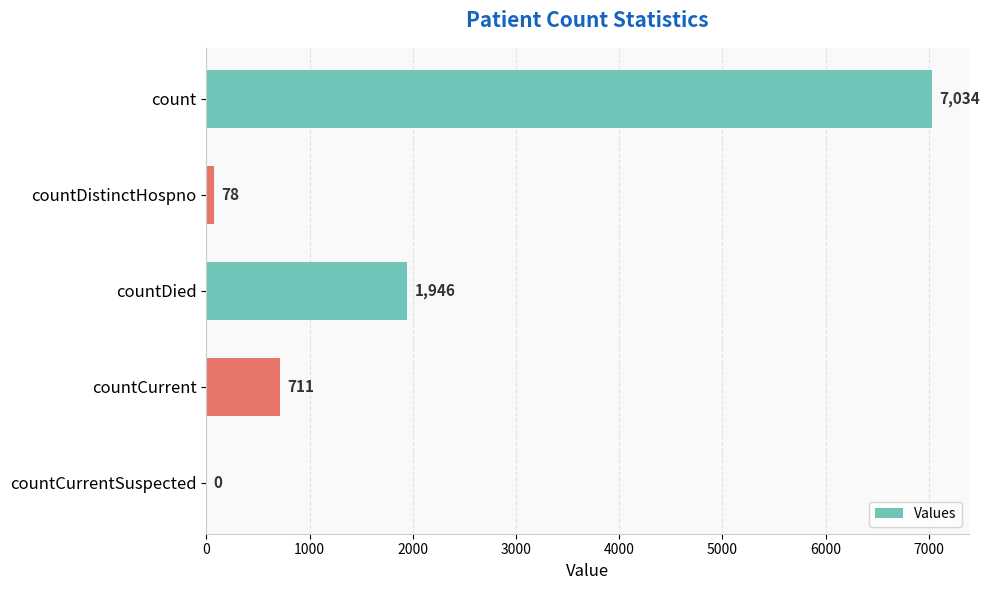

Which has a higher value, countCurrentSuspected or countDistinctHospno?

countDistinctHospno